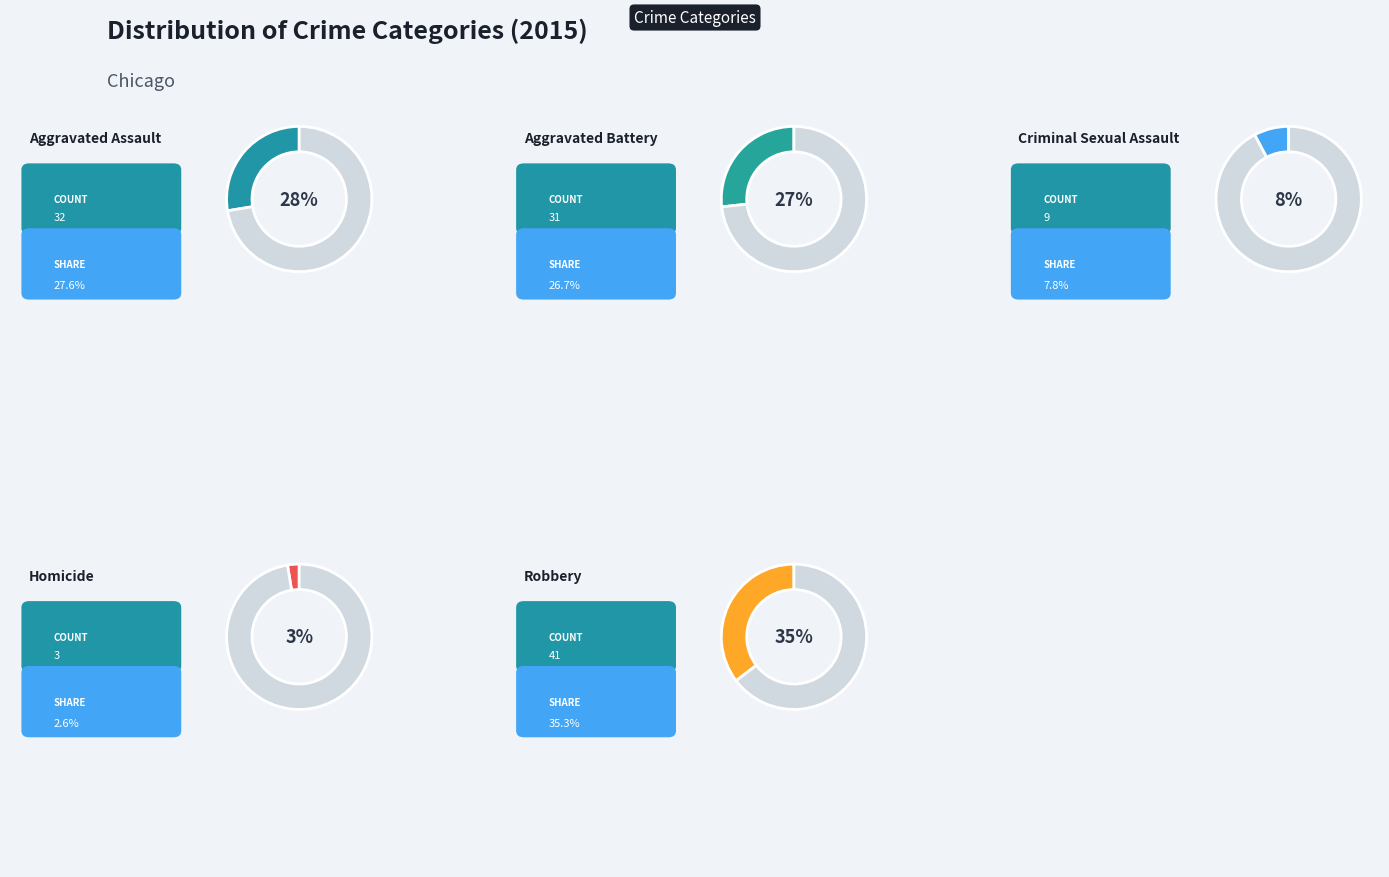

Which category has the biggest portion of the pie?

Robbery